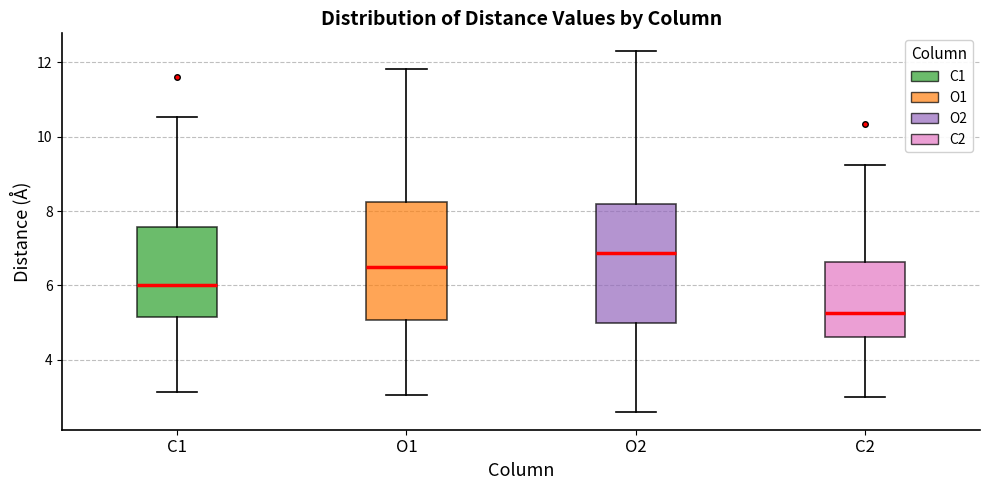

Reading left to right, transcribe this box plot: for each box, give where its median line is, the range the box spans, and where its two whiskers end, as read against the y-axis. The values are not printed on the chart, so give them approximately, as read against the axis.

C1: median 6.0, box 5.2 to 7.6, whiskers 3.2 to 10.6
O1: median 6.4, box 5.0 to 8.2, whiskers 3.0 to 11.8
O2: median 6.8, box 5.0 to 8.2, whiskers 2.6 to 12.2
C2: median 5.2, box 4.6 to 6.6, whiskers 3.0 to 9.2